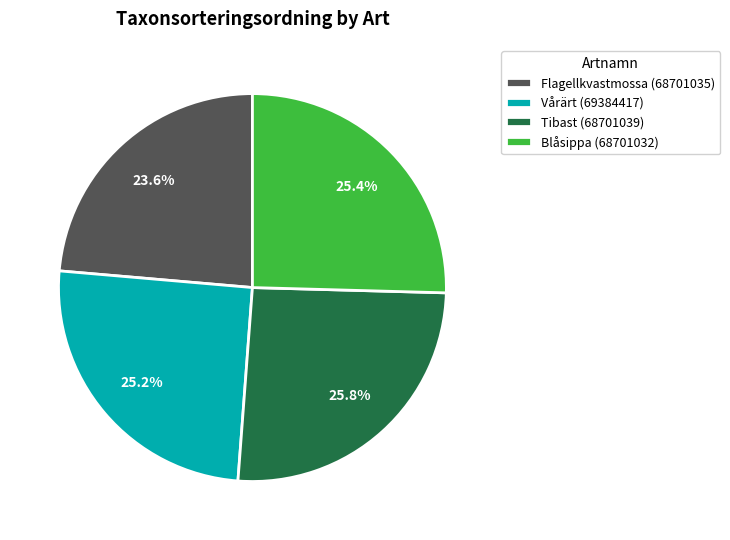

To the nearest percent, what is the average slice percentage?

25%